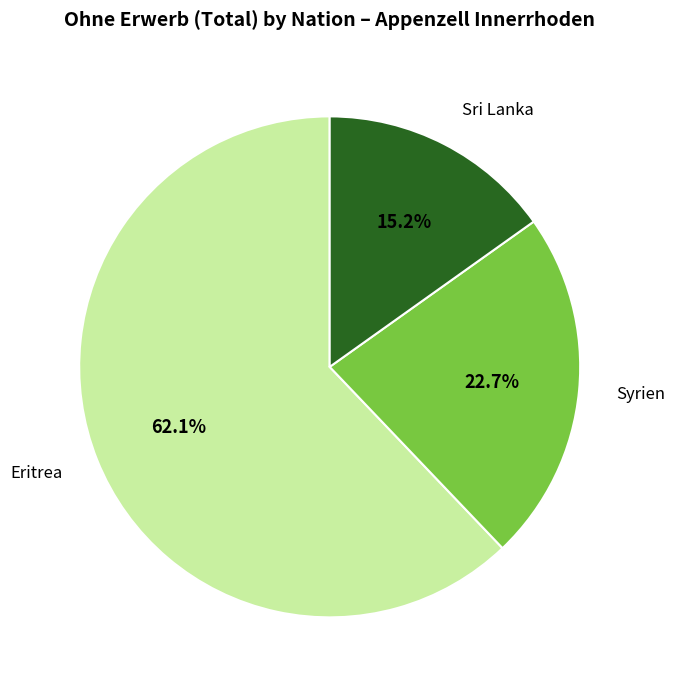

Is there a majority slice in this chart?

Yes